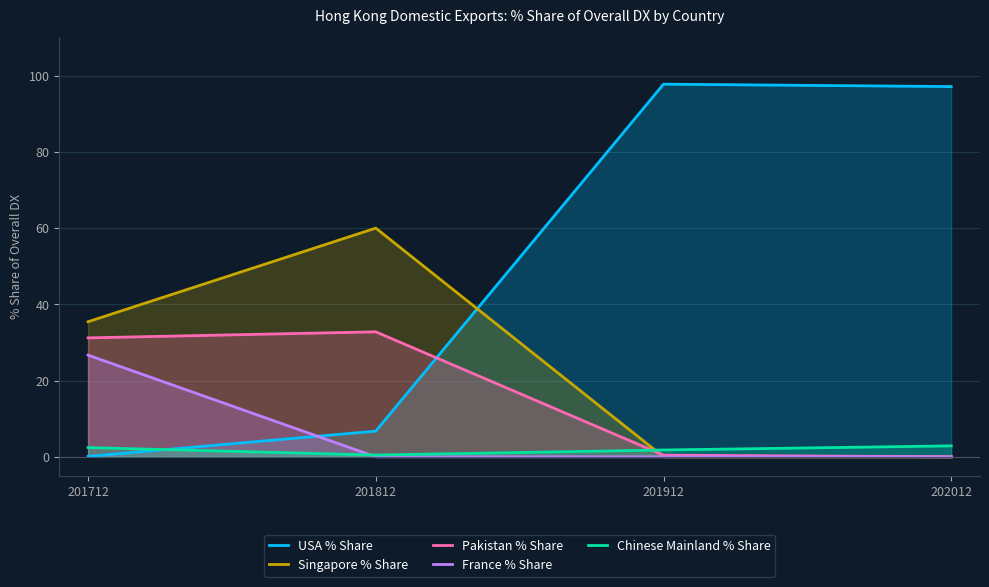

At how many categories does at least one series exceed 25?

4